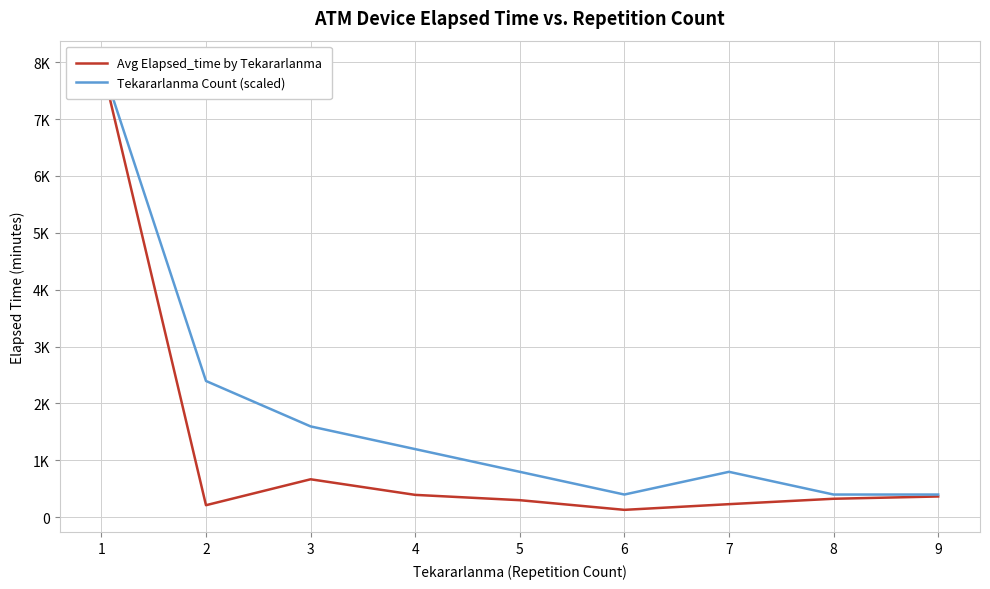

What is the value of the Avg Elapsed_time by Tekararlanma point at the 2nd from the left?

211.7